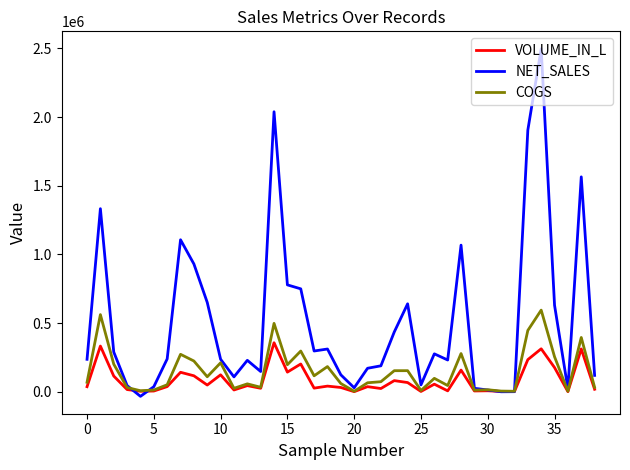

At how many categories does at least one series exceed 1233113?

5